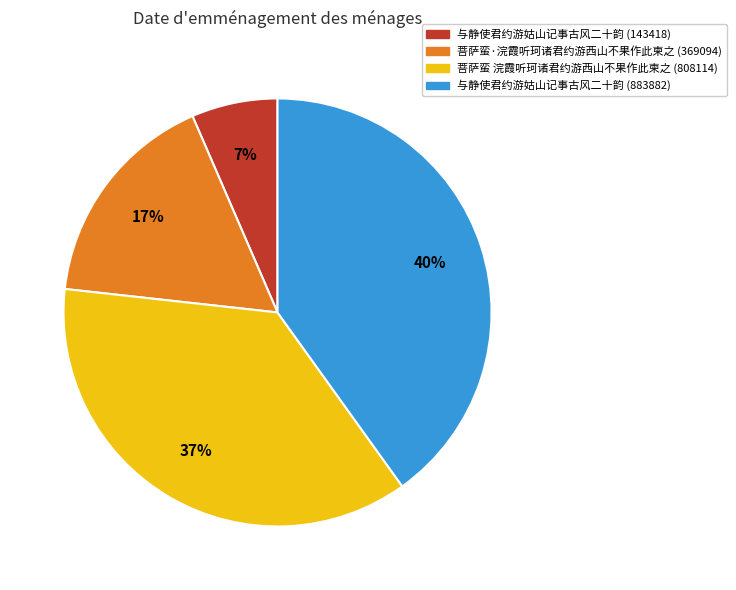

Count the number of slices in the pie.

4